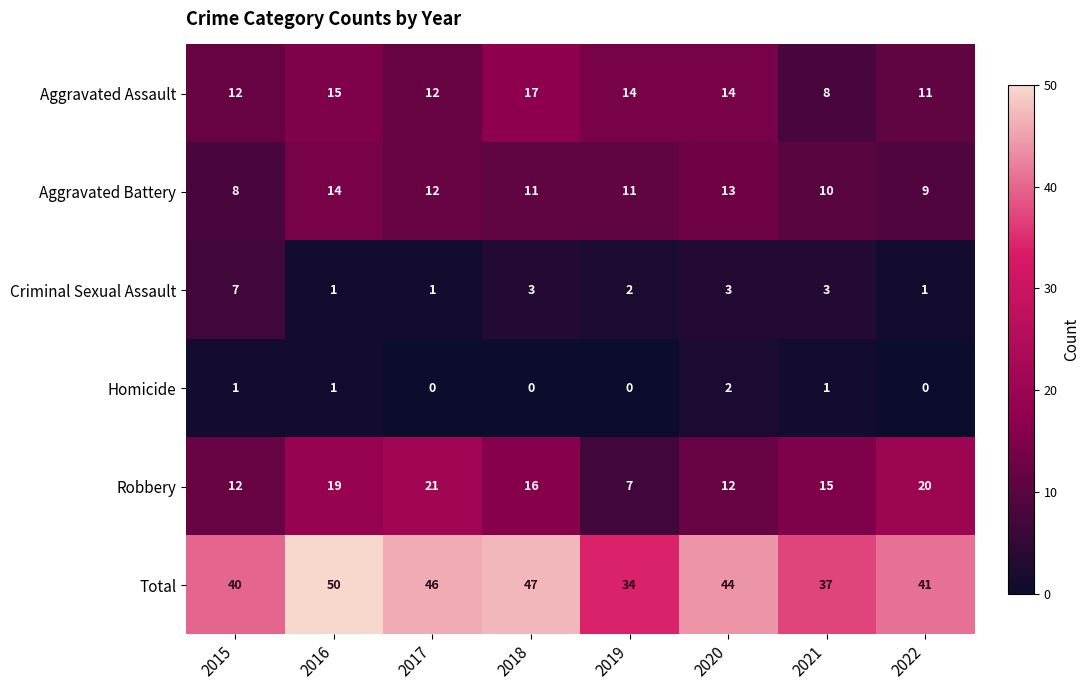

Which series changed the most between 2016 and 2017?

Total